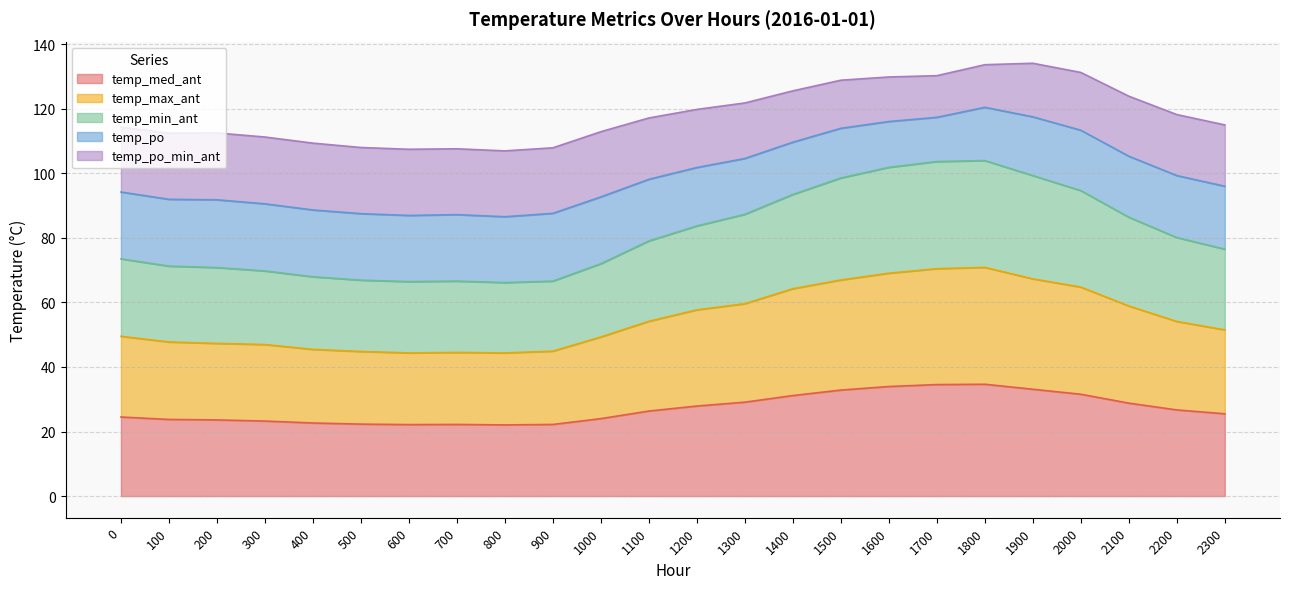

How many data points in temp_max_ant are less than 54?

12